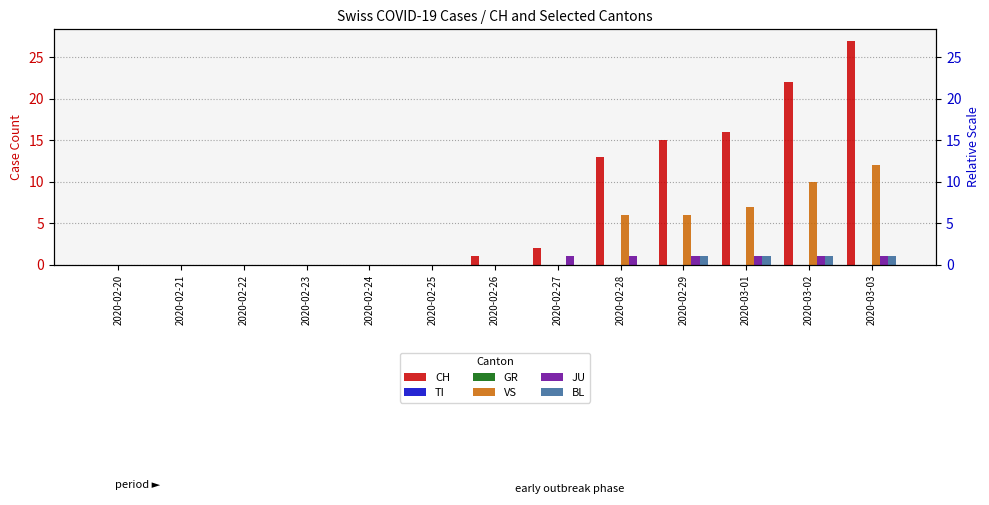

Between 2020-02-22 and 2020-02-29, which series saw the biggest shift?

CH